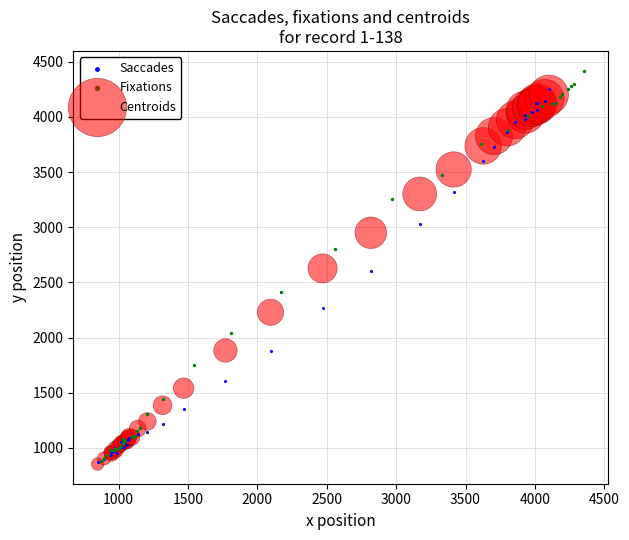

What are all the series names shown in the legend?

Saccades, Fixations, Centroids